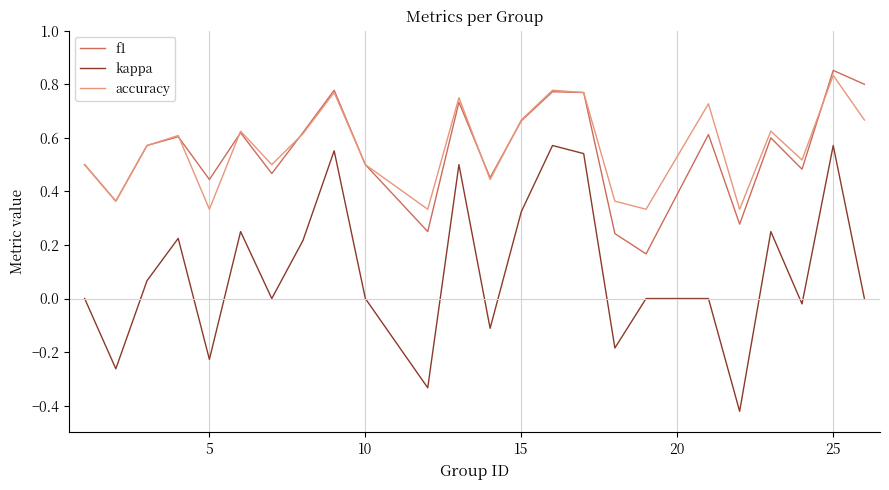

How many lines are shown in the chart?

3